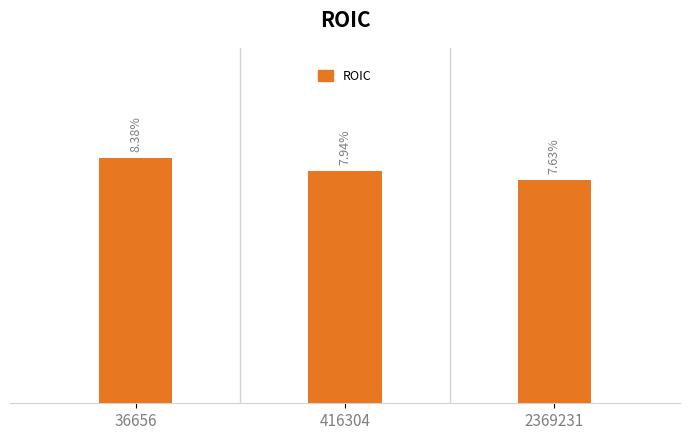

What is the average value?

0.1